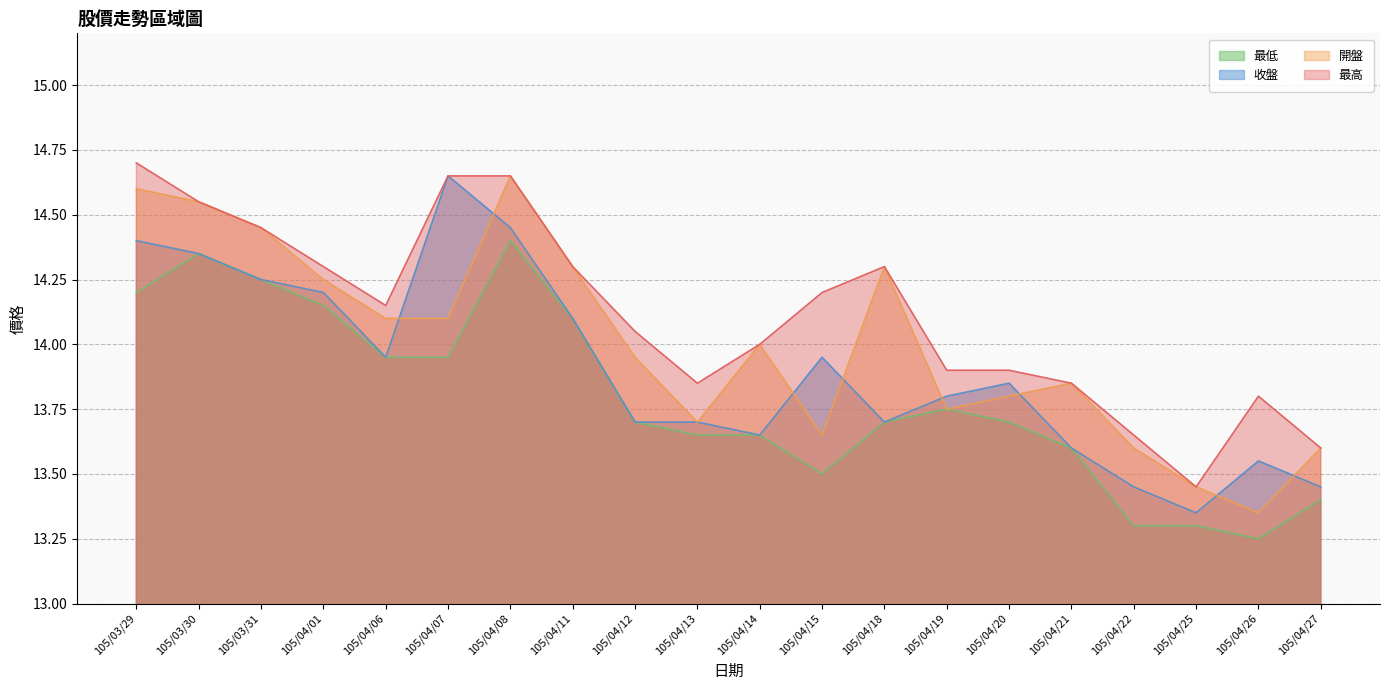

True or false: 最高 and 開盤 cross at least once.

False